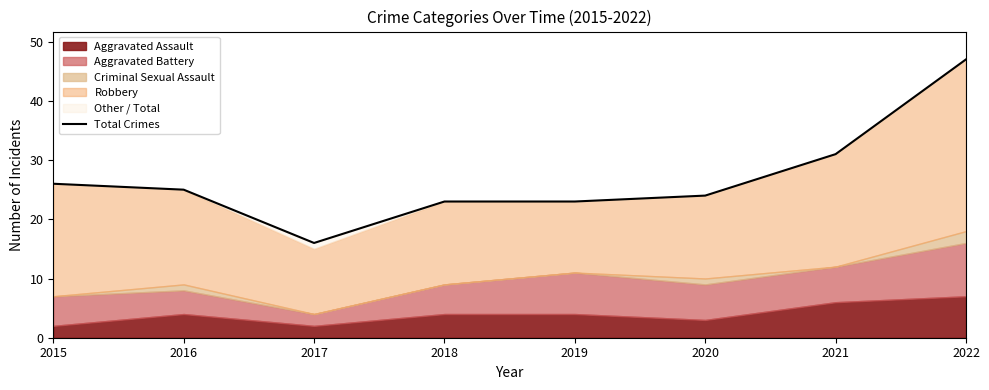

Between 2022 and 2019, which is larger?

2022